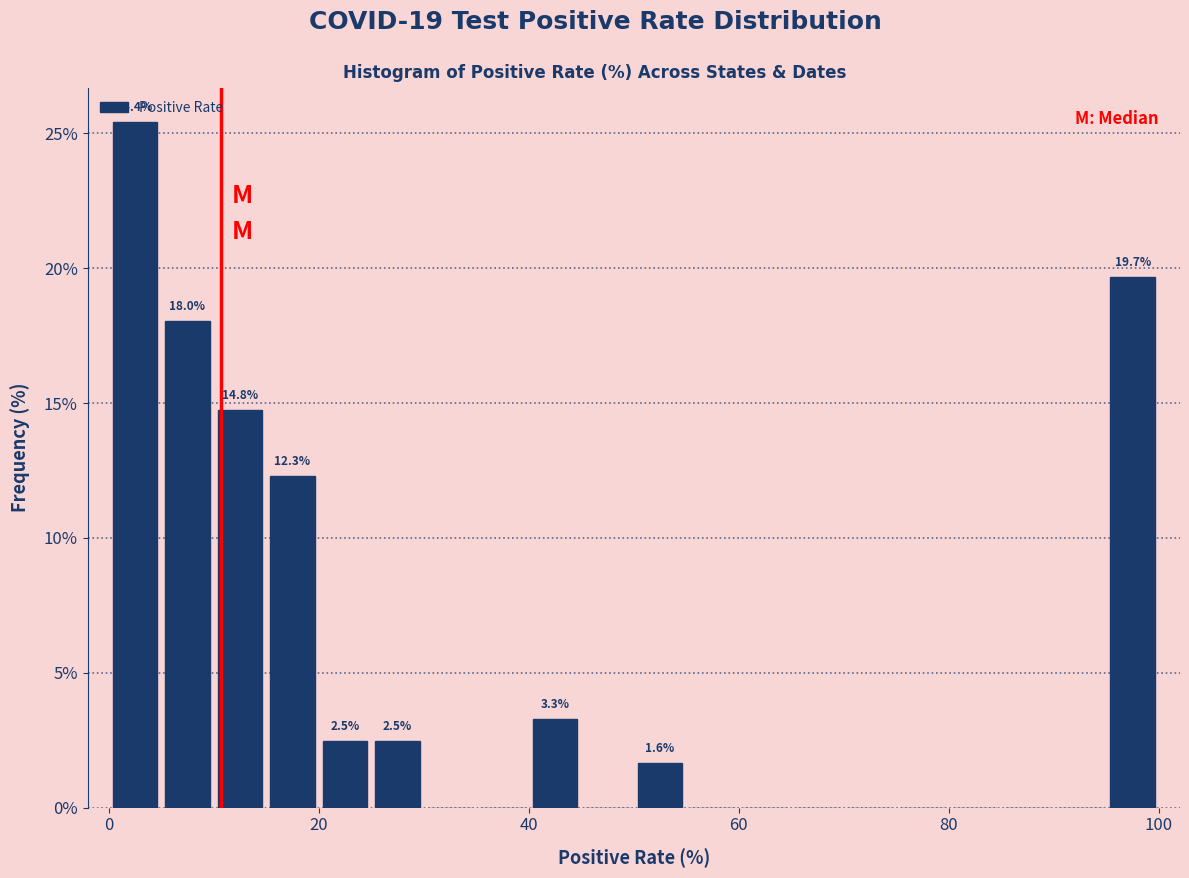

Around what value on the x-axis is the tallest bar? Give the approximate position of its centre, as read against the axis.

2